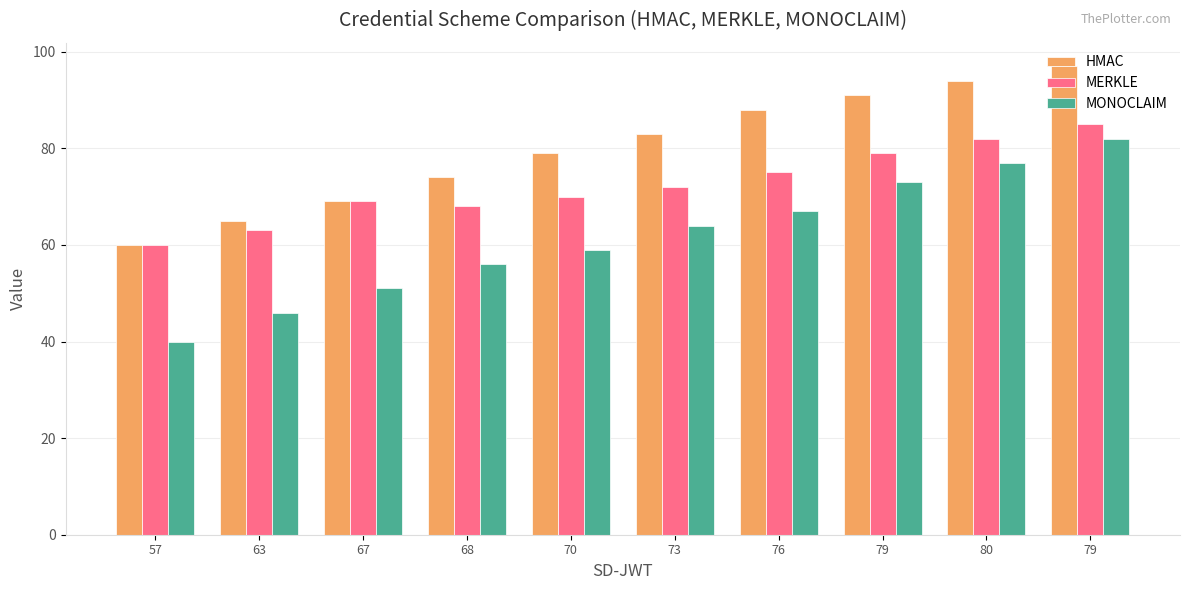

At 70, list the series in order from smallest to largest.

MONOCLAIM, MERKLE, HMAC